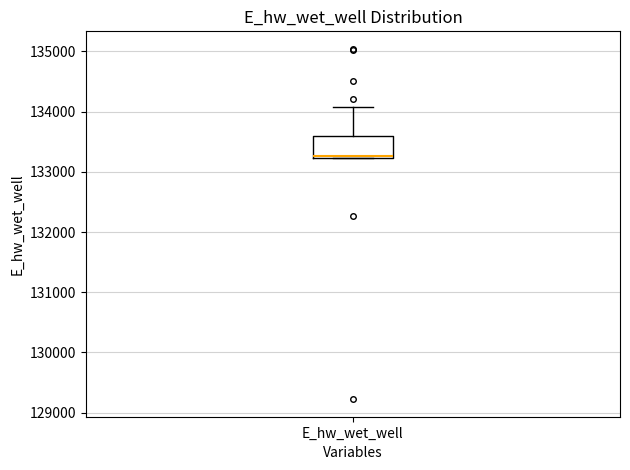

Read this box plot against the y-axis: the position of the median line, the range covered by the box, and the ends of both whiskers. The values are not printed on the chart, so give them approximately, as read against the axis.

median 133300, box 133200 to 133600, whiskers 133200 to 134100